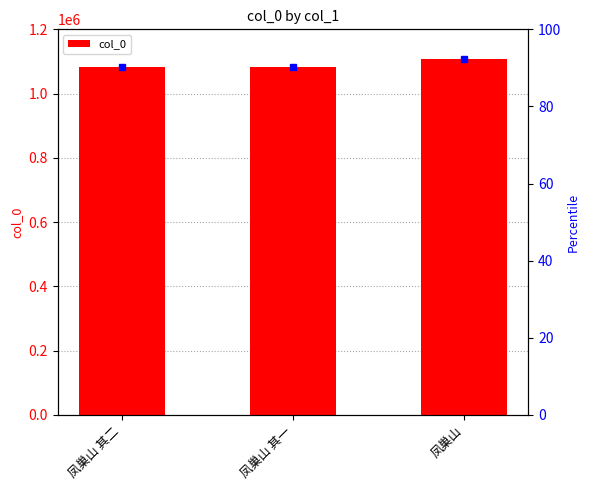

What is the change in value from 凤巢山 其二 to 凤巢山 其一?

-1